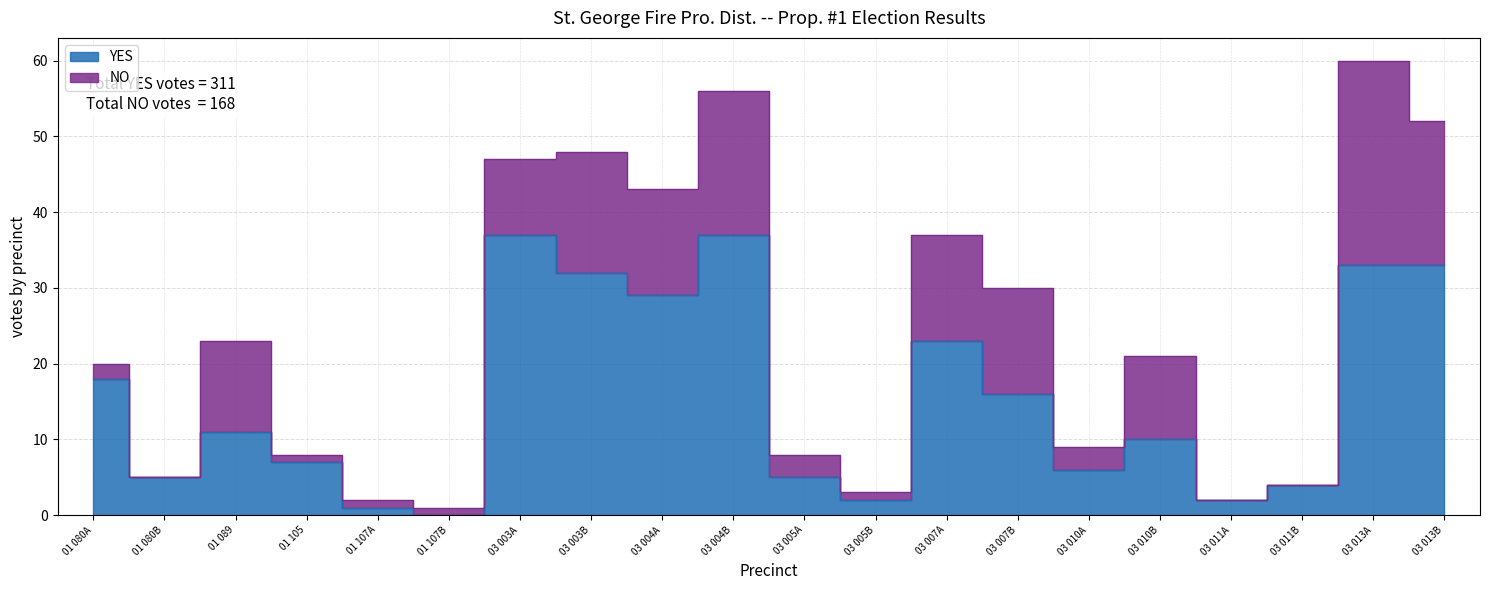

True or false: the data has more than 1 interior local peaks.

True